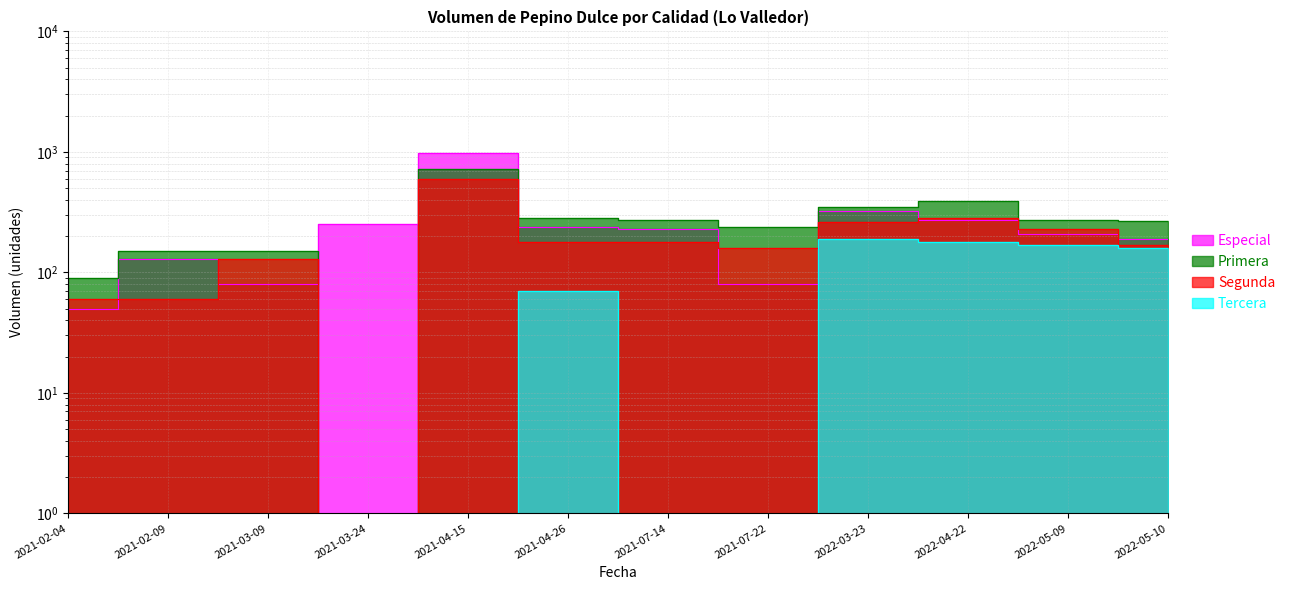

True or false: Primera and Segunda intersect in this chart.

False